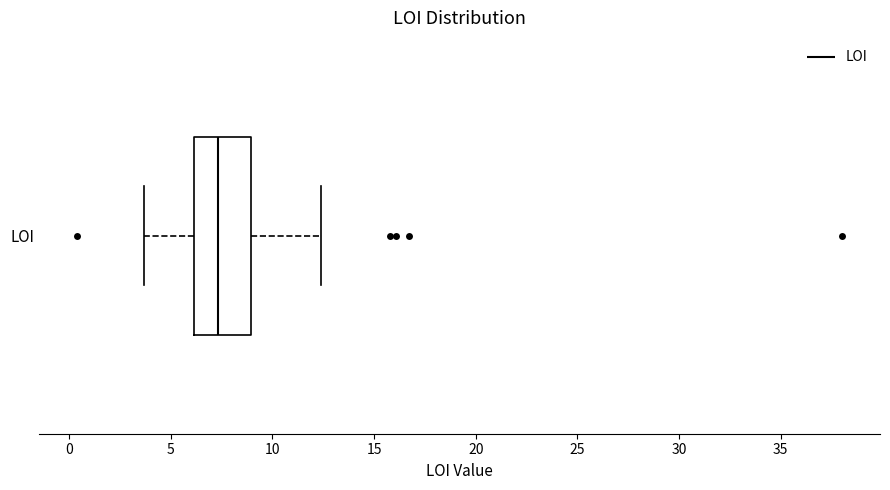

Transcribe this box plot: give where the median line is, the range the box spans, and where the two whiskers end, as read against the x-axis. The values are not printed on the chart, so give them approximately, as read against the axis.

median 7.5, box 6.0 to 9.0, whiskers 3.5 to 12.5